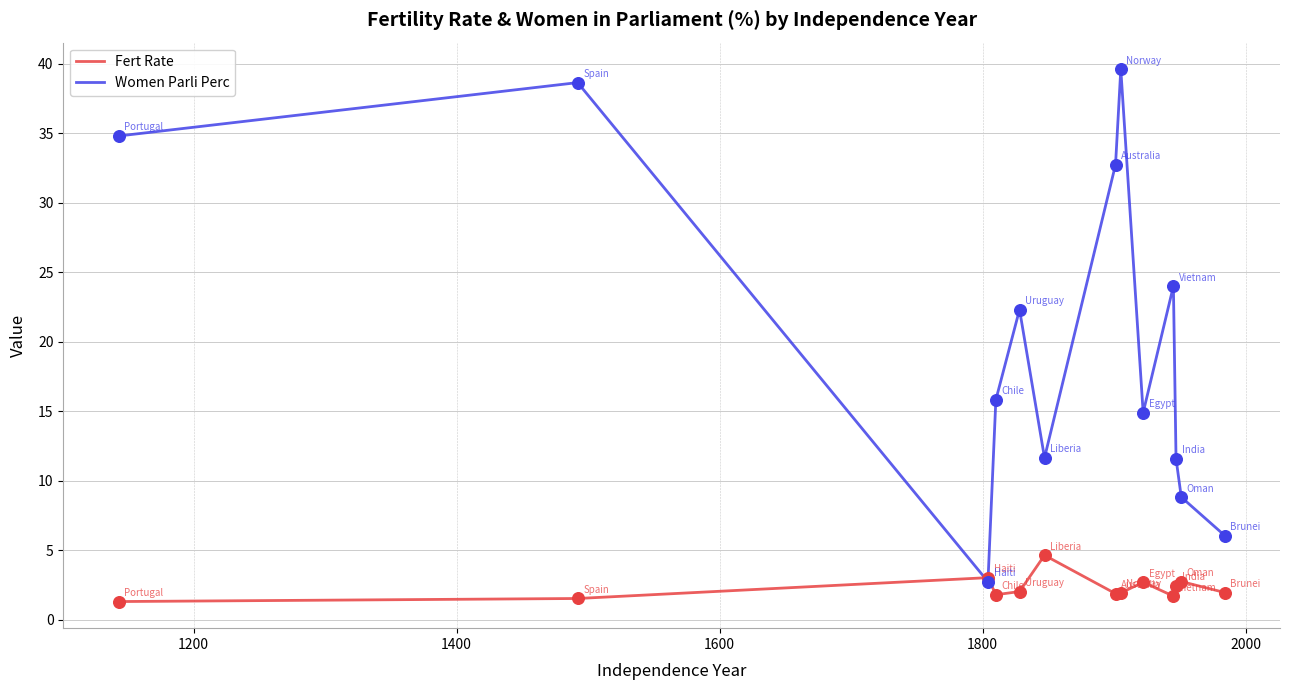

Which series has the largest total across all categories?

Women Parli Perc